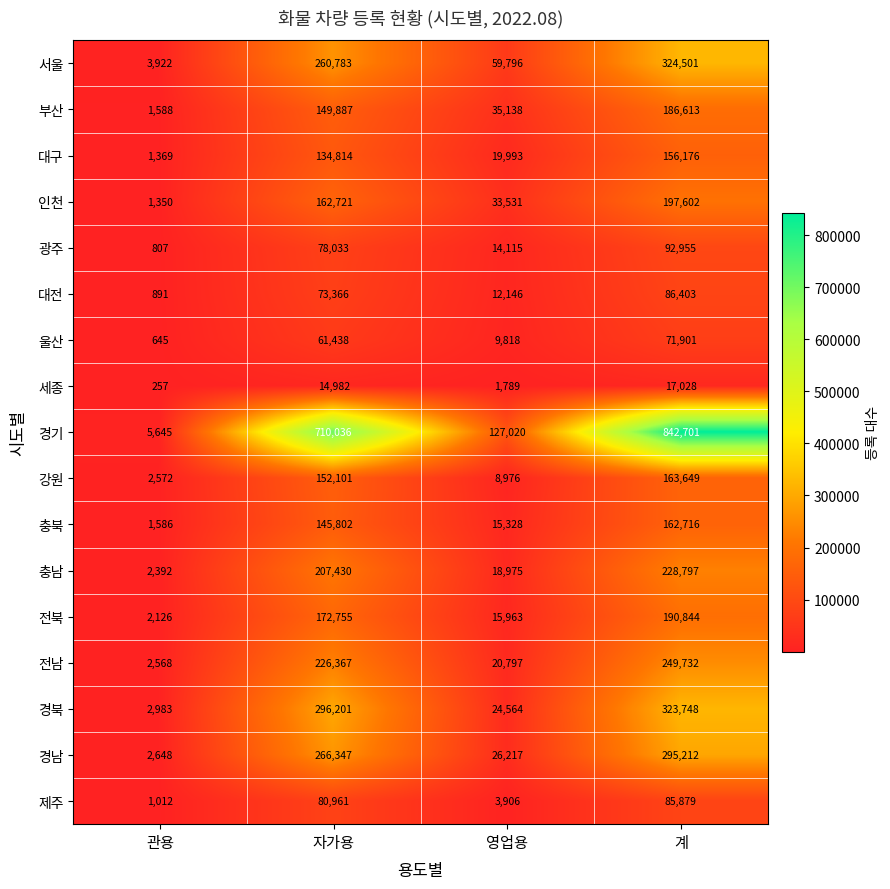

Which series changed the most between 관용 and 계?

경기